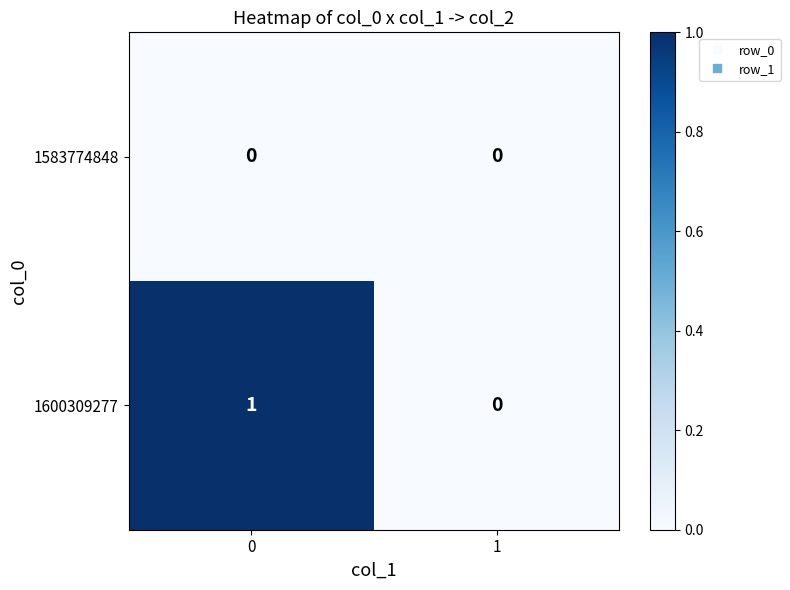

What is the spread (max minus min) of values at 0?

1